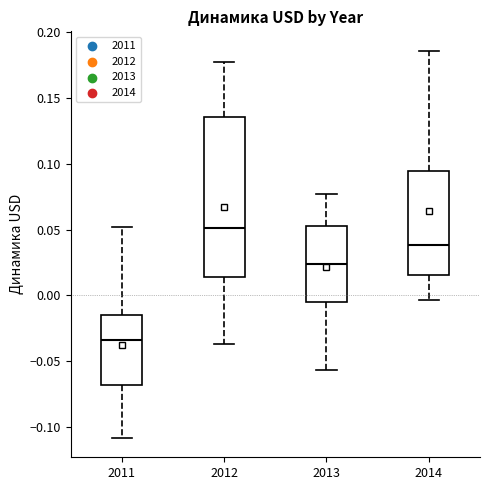

Comparing the boxes themselves (not the whiskers), which one is the tallest?

2012